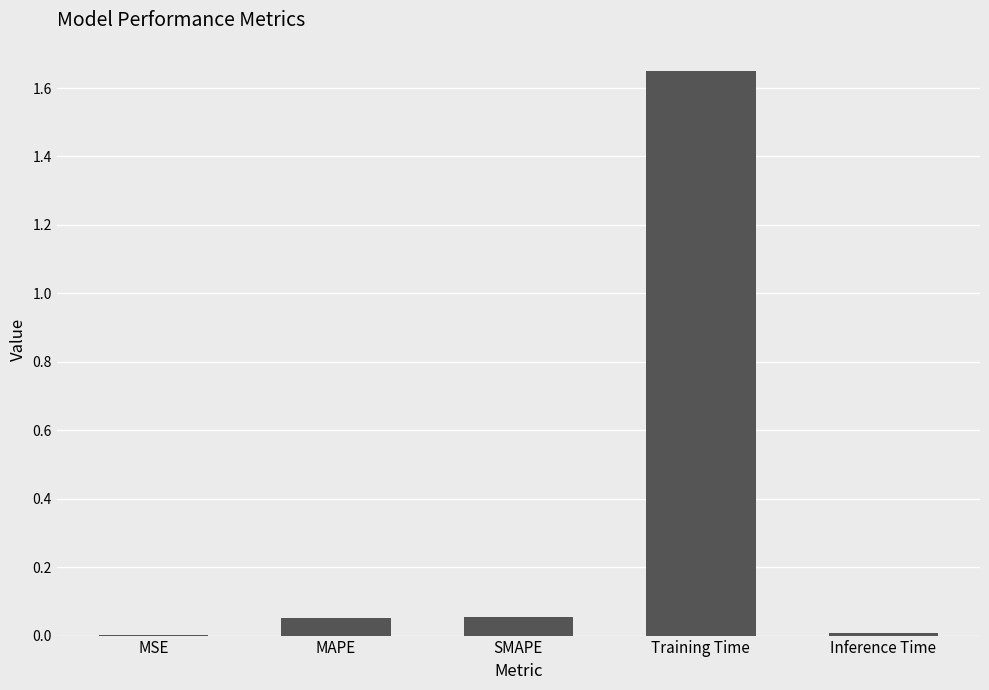

The chart shows a value of 0.0 at MSE. True or false?

True